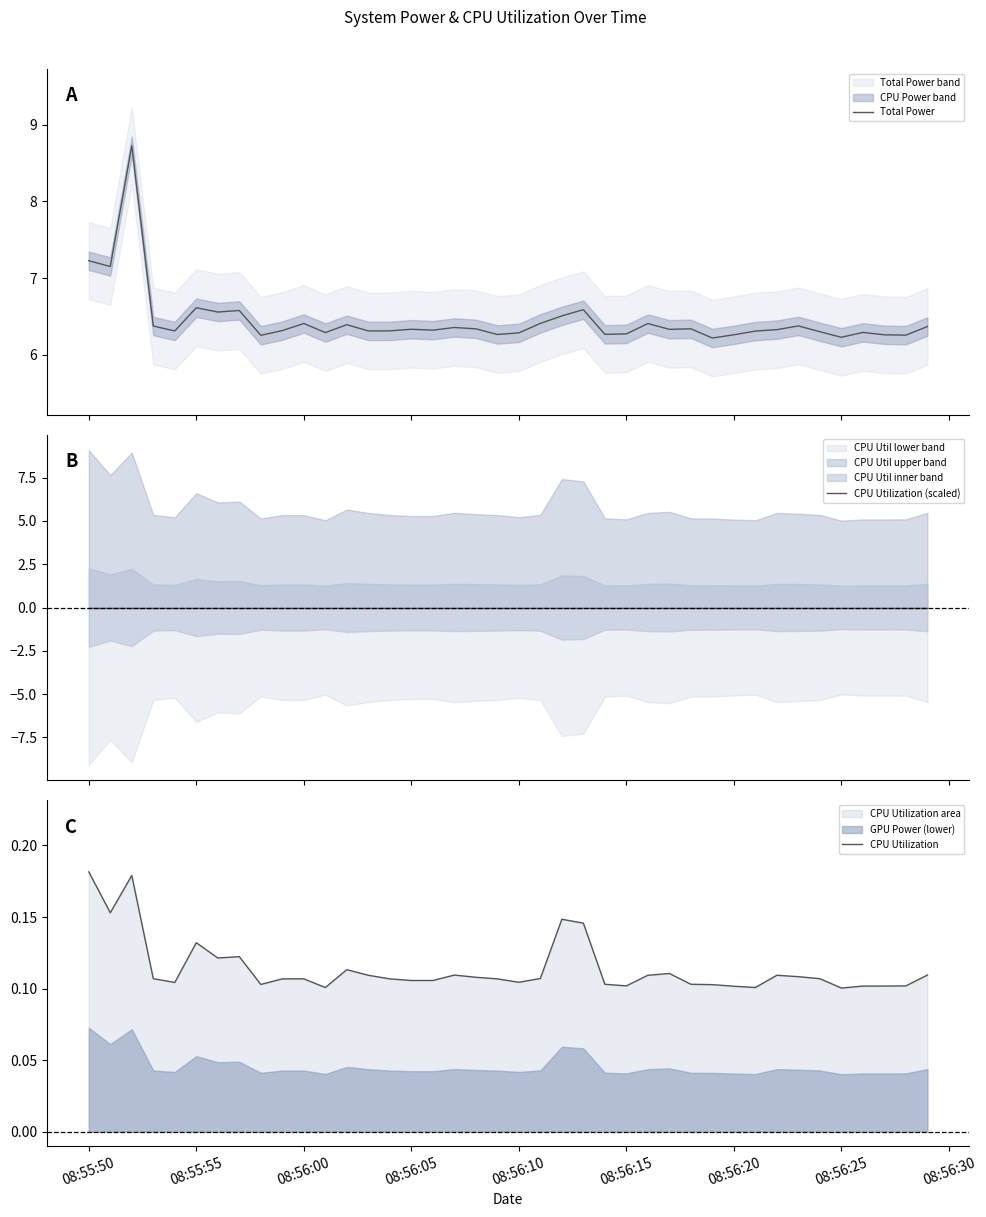

What is the value of the Total Power point at the 18th from the left?

6.4